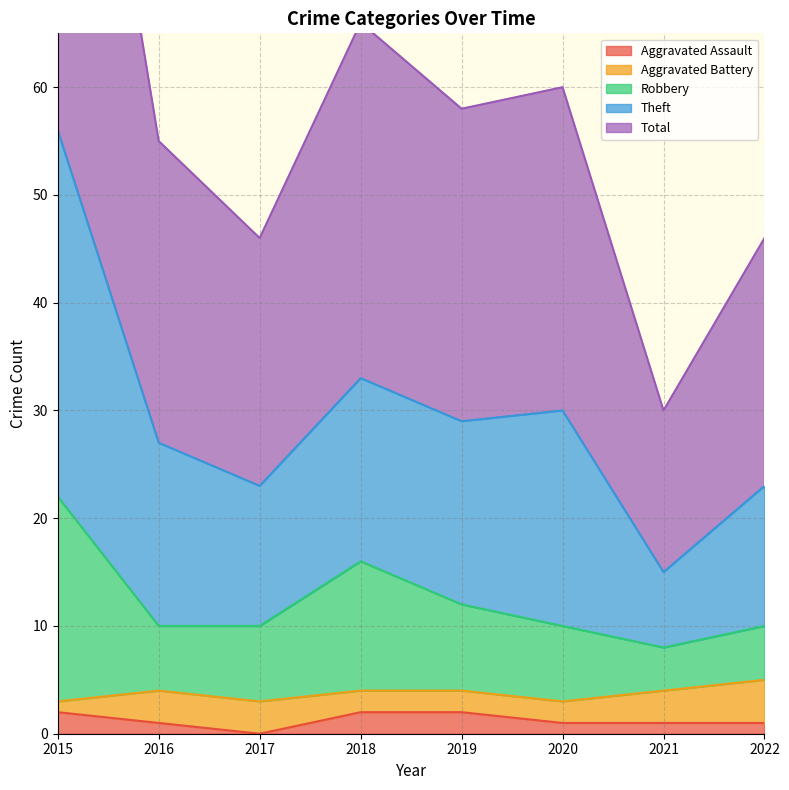

True or false: Theft and Total cross at least once.

False